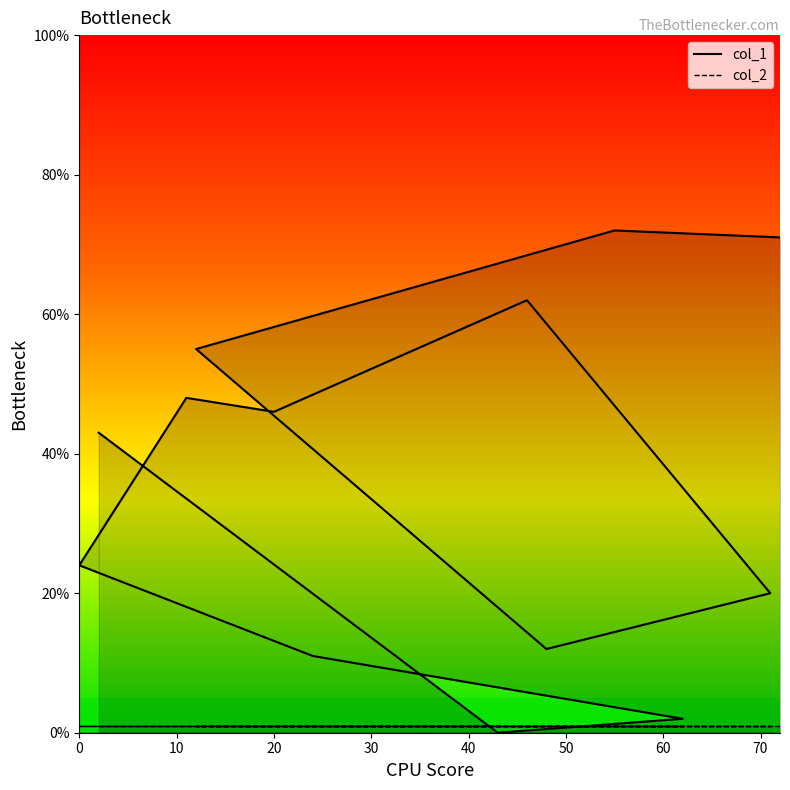

The chart shows a value of 12 at 48. True or false?

True